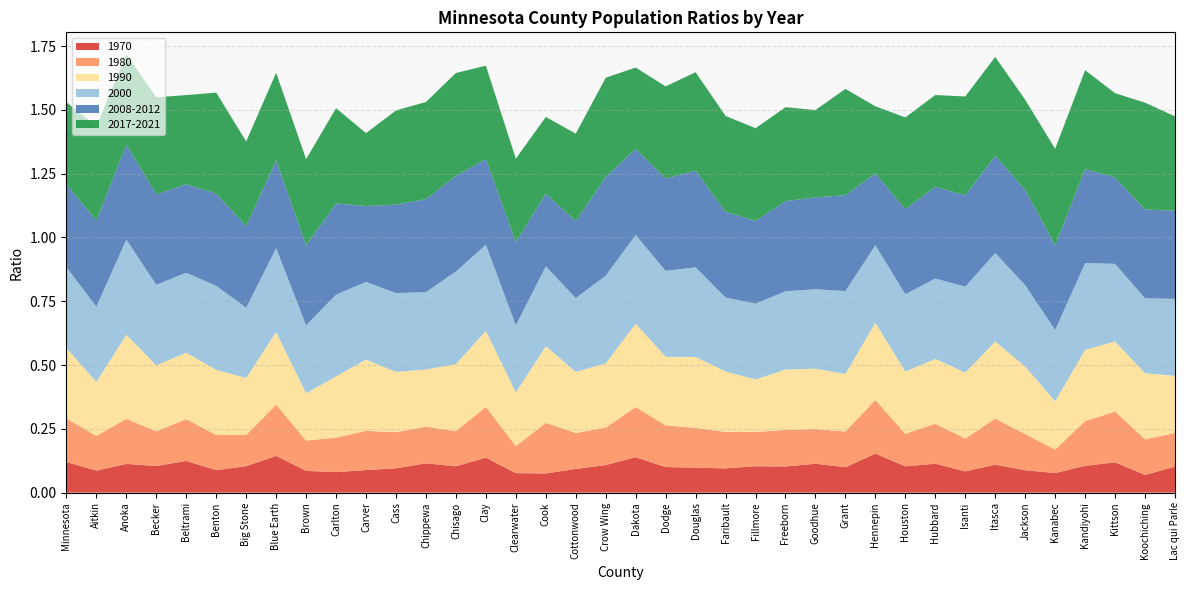

Reading right to left, what are all the values shown in this chart?

1970: 0.1	0.1	0.1	0.1	0.1	0.1	0.1	0.1	0.1	0.1	0.2	0.1	0.1	0.1	0.1	0.1	0.1	0.1	0.1	0.1	0.1	0.1	0.1	0.1	0.1	0.1	0.1	0.1	0.1	0.1	0.1	0.1	0.1	0.1	0.1	0.1	0.1	0.1
1980: 0.1	0.1	0.2	0.2	0.1	0.1	0.2	0.1	0.2	0.1	0.2	0.1	0.1	0.1	0.1	0.1	0.2	0.2	0.2	0.1	0.1	0.2	0.1	0.2	0.1	0.1	0.1	0.2	0.1	0.1	0.2	0.1	0.1	0.2	0.1	0.2	0.1	0.2
1990: 0.2	0.3	0.3	0.3	0.2	0.3	0.3	0.3	0.3	0.2	0.3	0.2	0.2	0.2	0.2	0.2	0.3	0.3	0.3	0.3	0.2	0.3	0.2	0.3	0.3	0.2	0.2	0.3	0.2	0.2	0.3	0.2	0.3	0.3	0.3	0.3	0.2	0.3
2000: 0.3	0.3	0.3	0.3	0.3	0.3	0.3	0.3	0.3	0.3	0.3	0.3	0.3	0.3	0.3	0.3	0.4	0.3	0.3	0.3	0.3	0.3	0.3	0.3	0.4	0.3	0.3	0.3	0.3	0.3	0.3	0.3	0.3	0.3	0.3	0.4	0.3	0.3
2008-2012: 0.3	0.3	0.3	0.4	0.3	0.4	0.4	0.4	0.4	0.3	0.3	0.4	0.4	0.4	0.3	0.3	0.4	0.4	0.3	0.4	0.3	0.3	0.3	0.3	0.4	0.4	0.3	0.3	0.4	0.3	0.3	0.3	0.4	0.3	0.4	0.4	0.3	0.3
2017-2021: 0.4	0.4	0.3	0.4	0.4	0.4	0.4	0.4	0.4	0.4	0.3	0.4	0.3	0.4	0.4	0.4	0.4	0.4	0.3	0.4	0.3	0.3	0.3	0.4	0.4	0.4	0.4	0.3	0.4	0.3	0.3	0.3	0.4	0.3	0.4	0.4	0.4	0.3